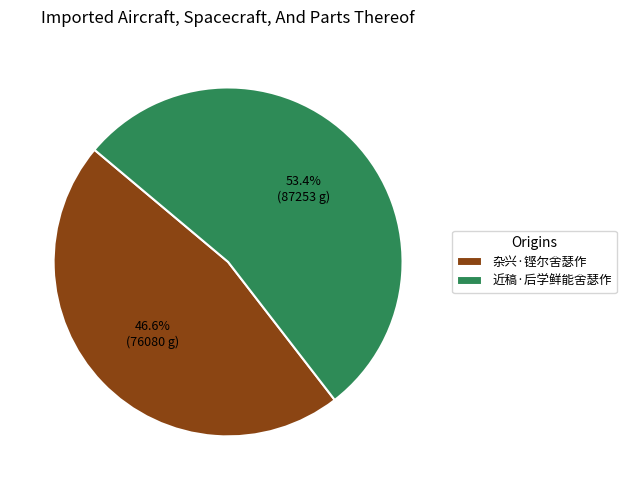

How many slices are in this pie chart?

2